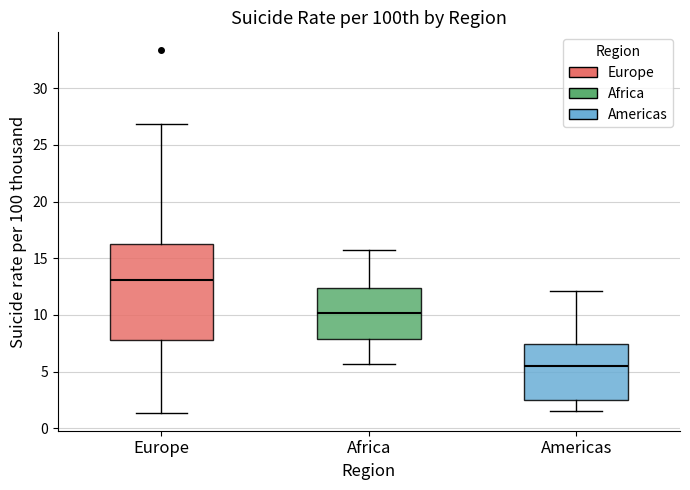

Which box is the tallest, from its lower edge to its upper edge?

Europe